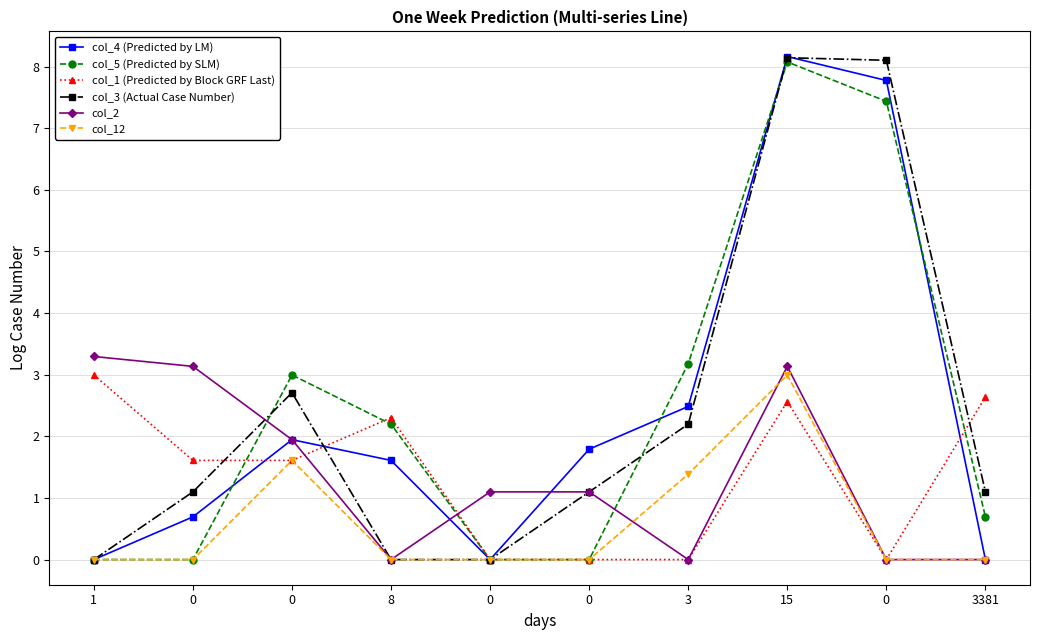

How many lines are shown in the chart?

6